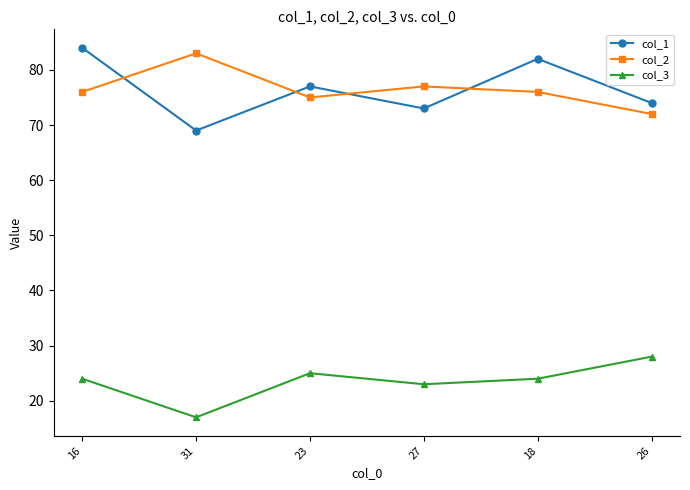

How many lines are shown in the chart?

3